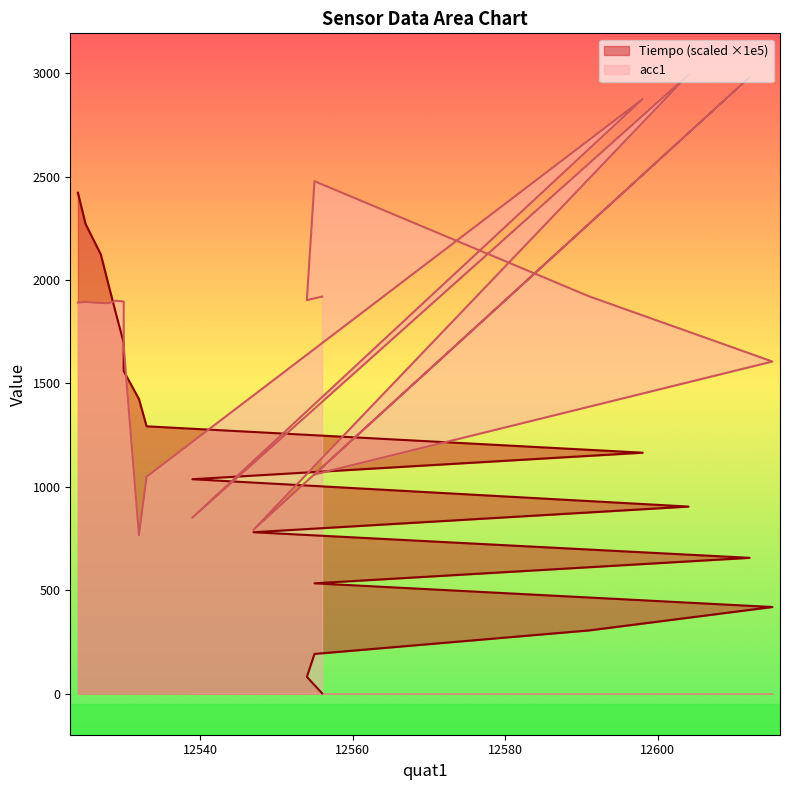

Between 12598 and 12555, which is larger?

12598